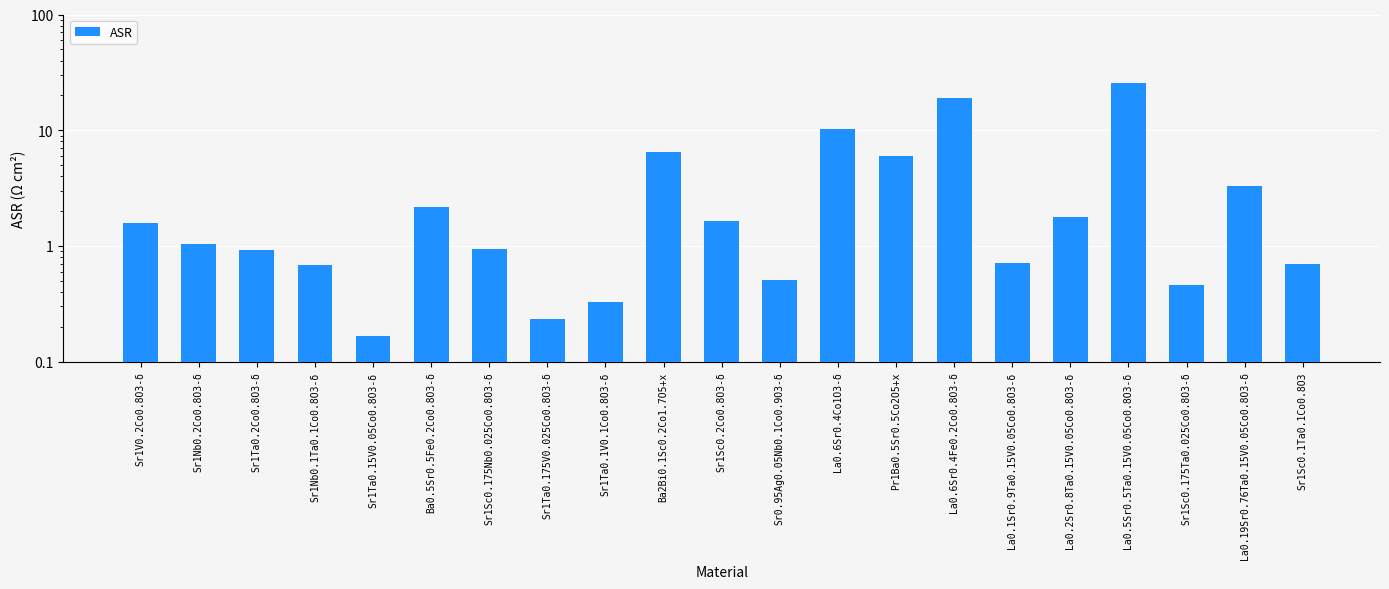

Are the bars horizontal?

No